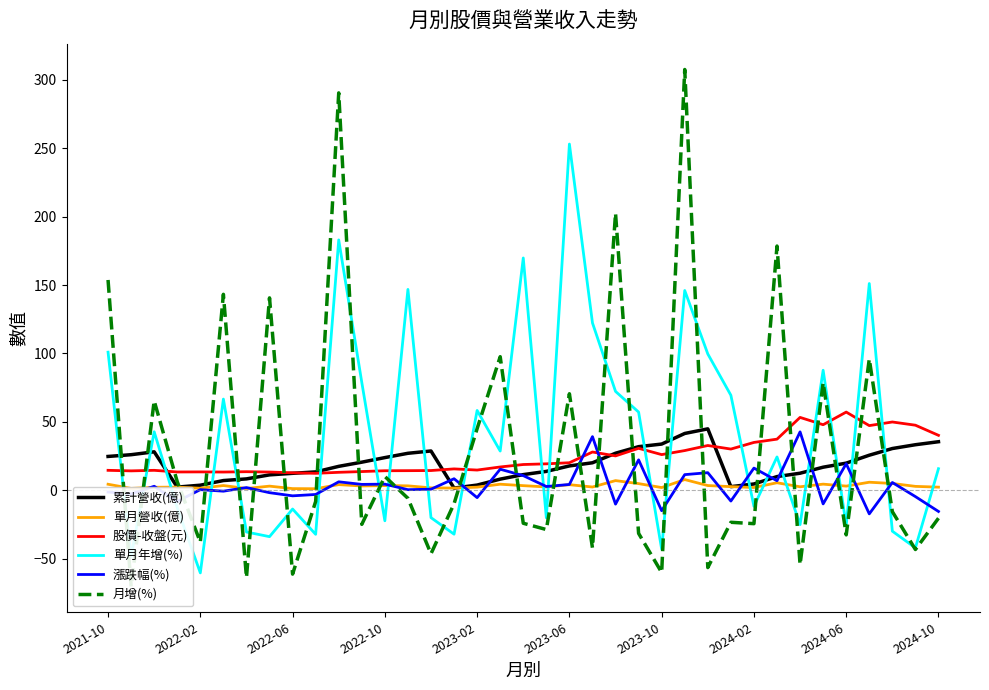

Which category has the highest value in the 單月年增(%) series?

2023-06